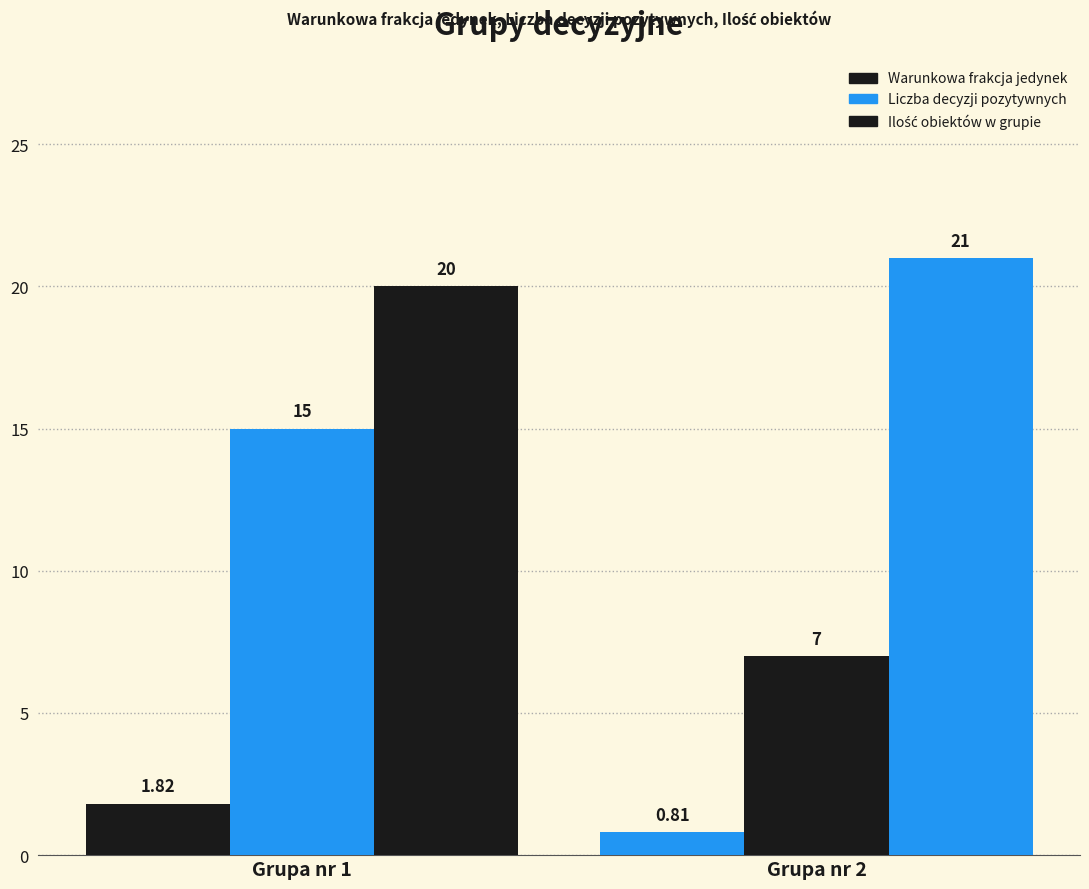

Does the chart contain any negative values?

No